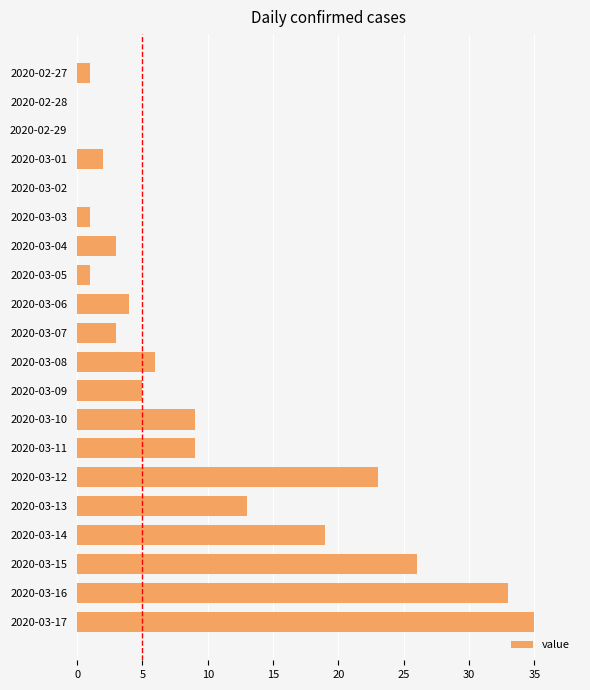

Reading bottom to top, what are all the values shown in this chart?

2020-03-17=35	2020-03-16=33	2020-03-15=26	2020-03-14=19	2020-03-13=13	2020-03-12=23	2020-03-11=9	2020-03-10=9	2020-03-09=5	2020-03-08=6	2020-03-07=3	2020-03-06=4	2020-03-05=1	2020-03-04=3	2020-03-03=1	2020-03-02=0	2020-03-01=2	2020-02-29=0	2020-02-28=0	2020-02-27=1